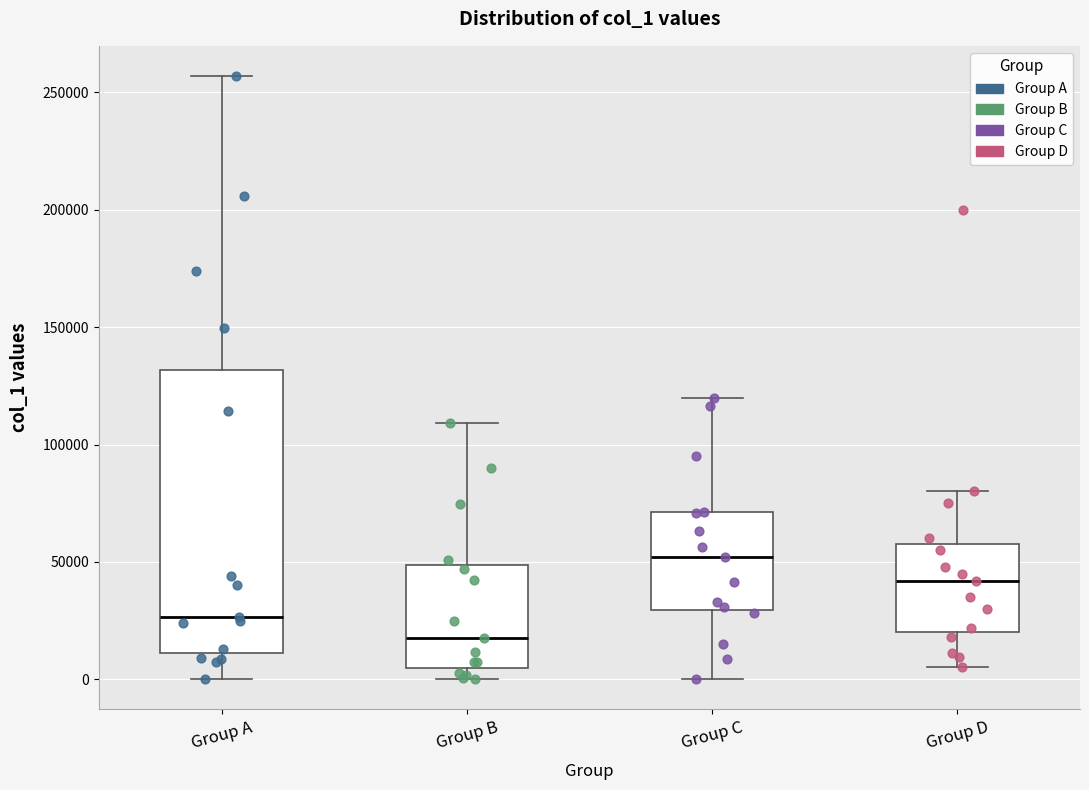

Which box is the tallest, from its lower edge to its upper edge?

Group A